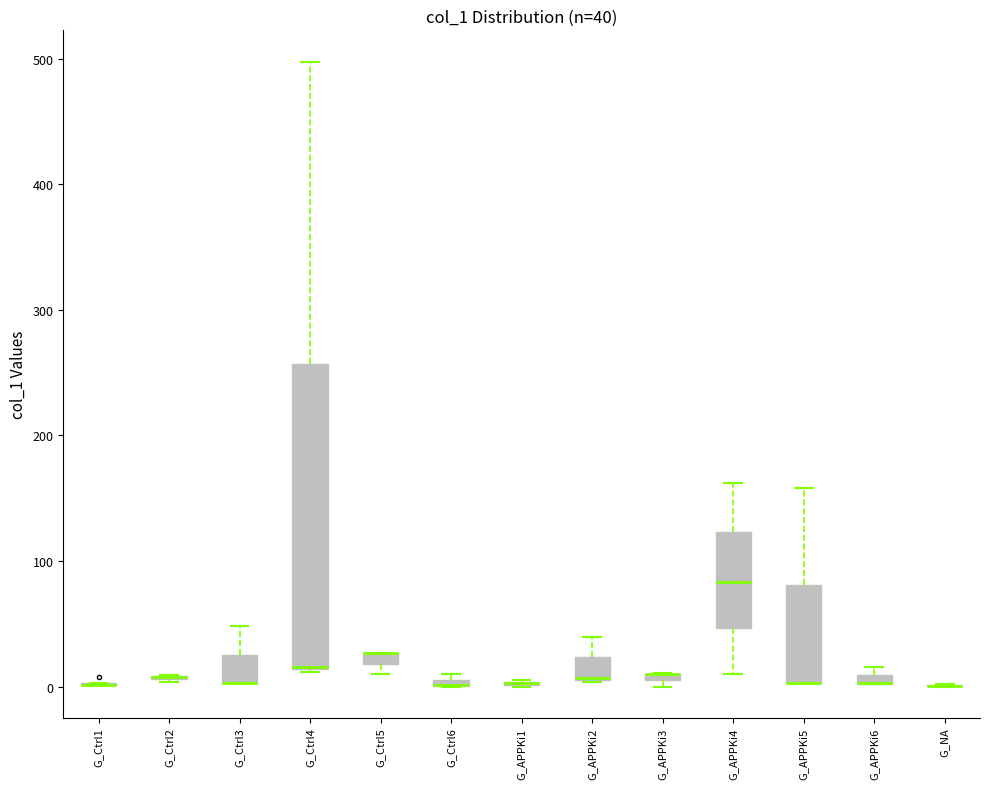

Which box is the tallest, from its lower edge to its upper edge?

G_Ctrl4